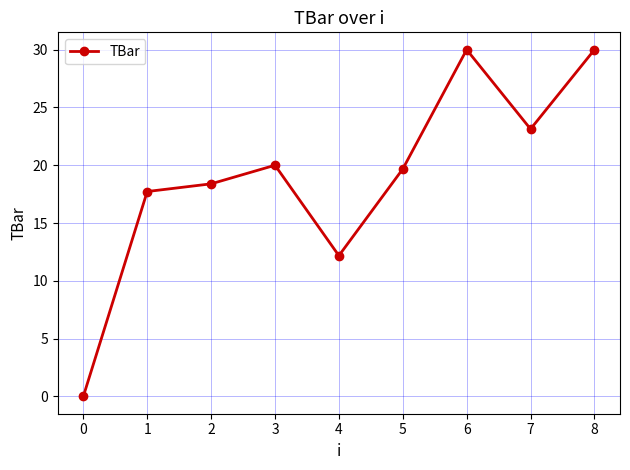

Where is the first local maximum?

3